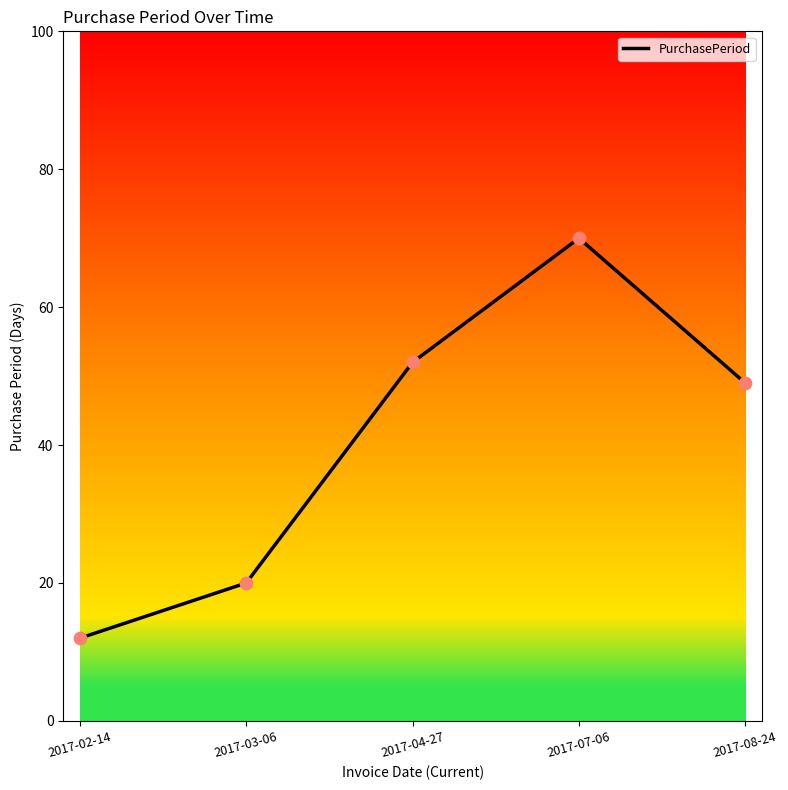

Which has a higher value, 2017-02-14 or 2017-07-06?

2017-07-06